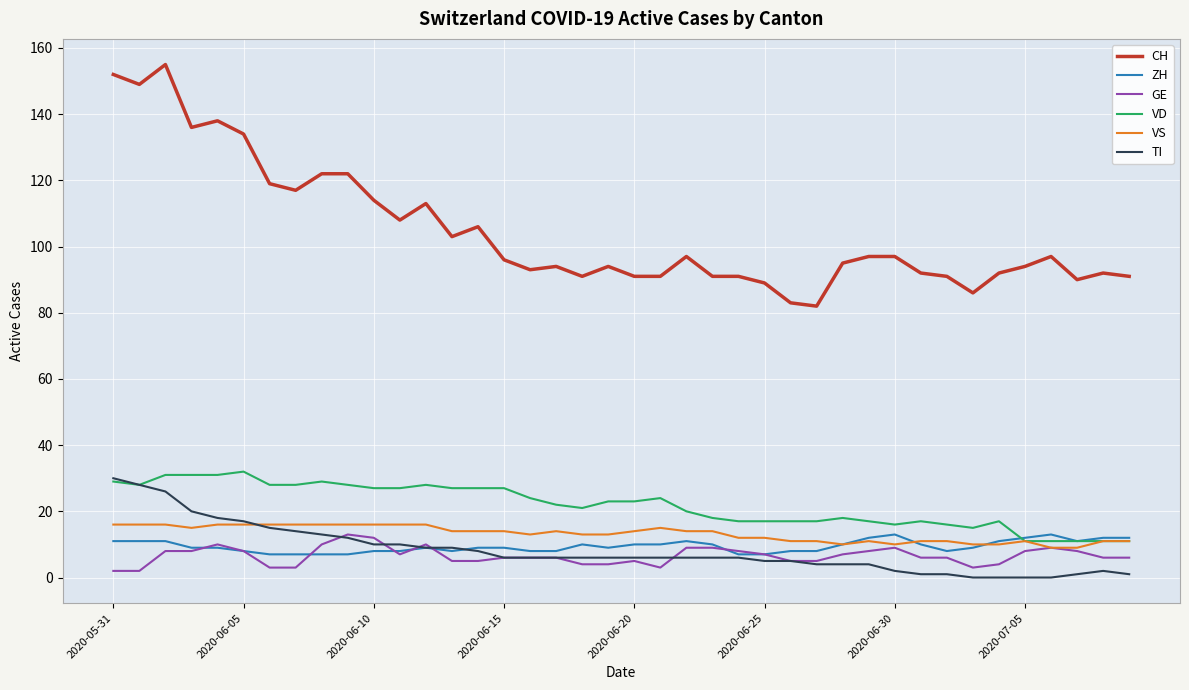

True or false: CH and TI cross at least once.

False